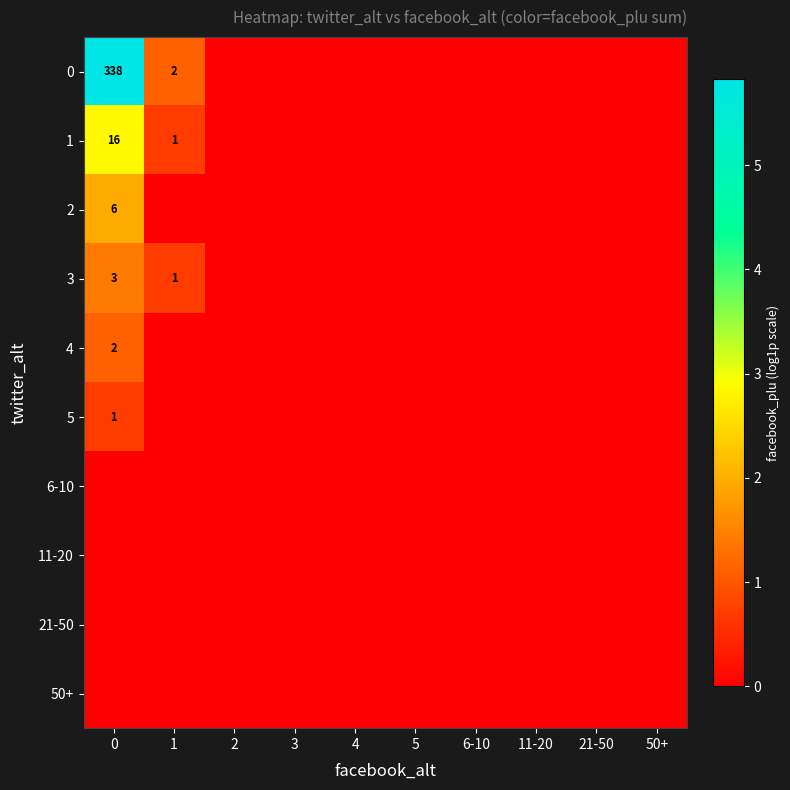

At 5, list the series in order from largest to smallest.

0, 1, 2, 3, 4, 5, 6-10, 11-20, 21-50, 50+